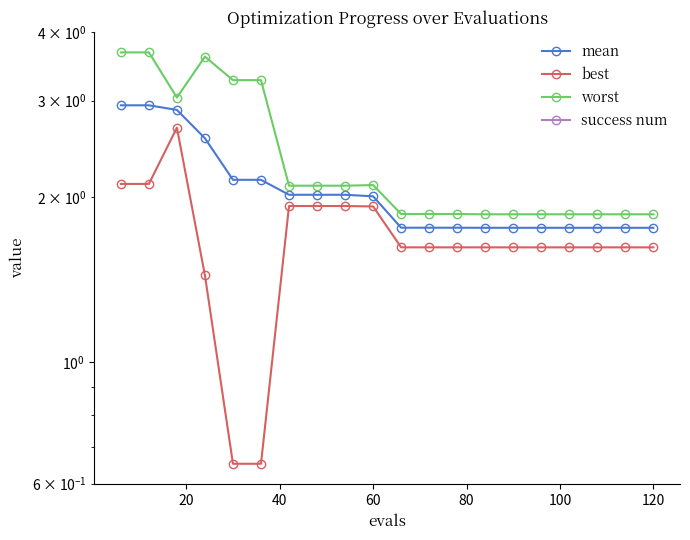

True or false: best and mean cross at least once.

False